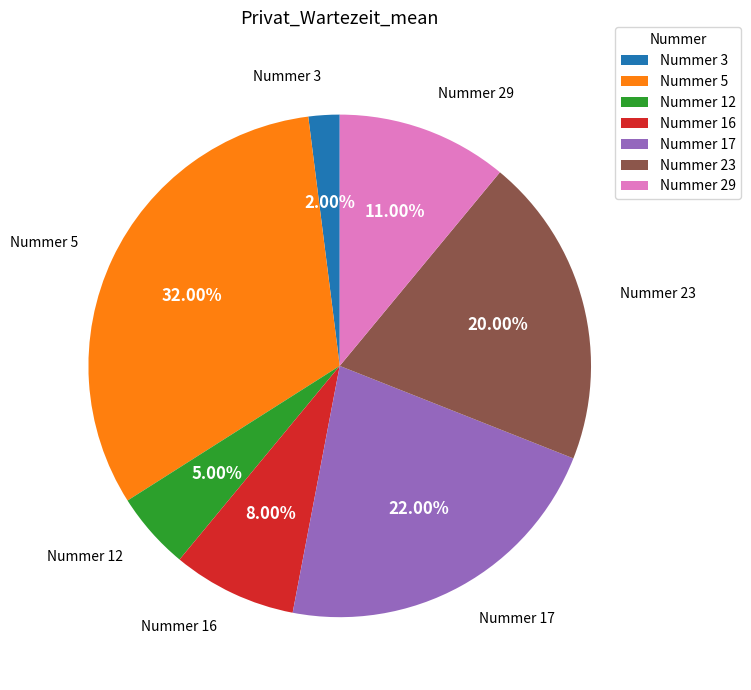

Rank the categories by value from highest to lowest.

Nummer 5, Nummer 17, Nummer 23, Nummer 29, Nummer 16, Nummer 12, Nummer 3